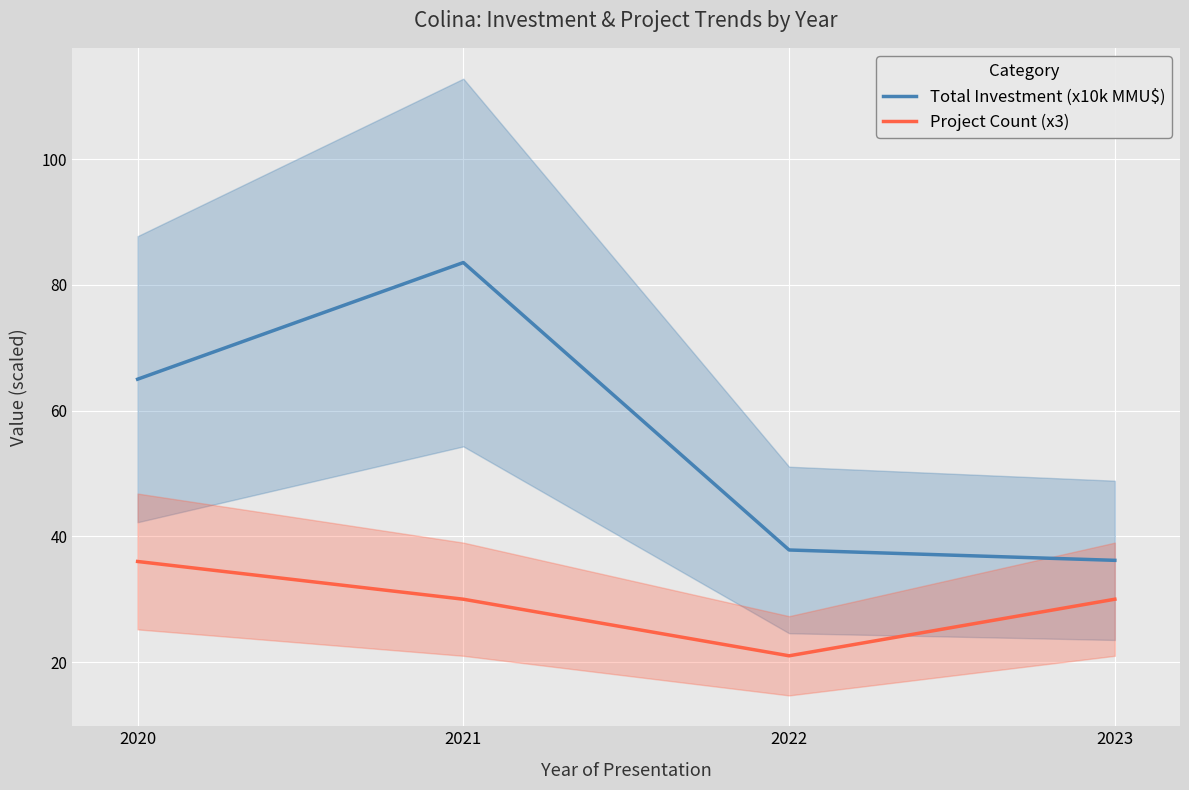

What is the greatest value displayed?

83.5